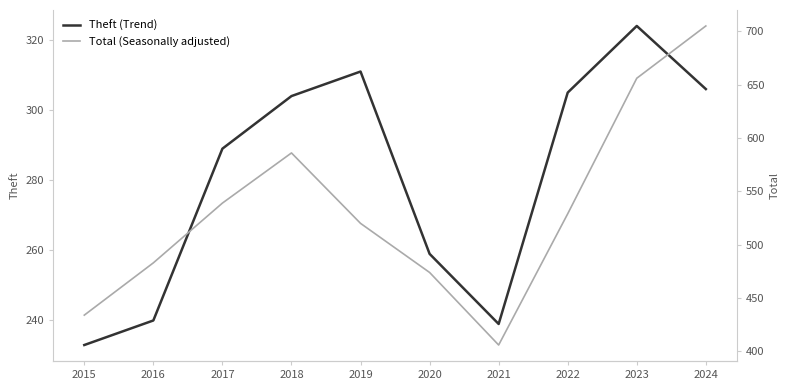

At 2022, list the series in order from smallest to largest.

Theft (Trend), Total (Seasonally adjusted)